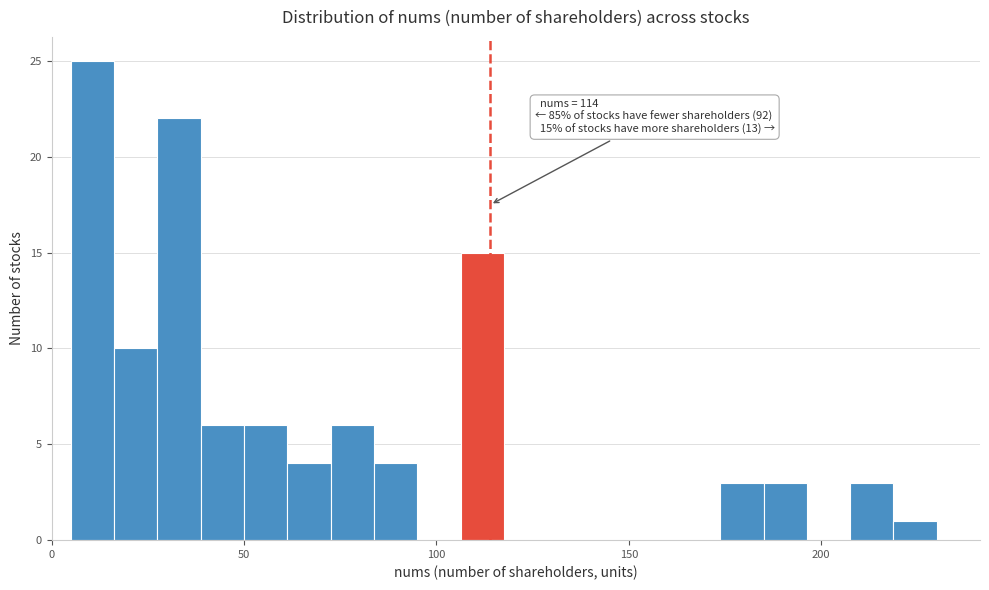

Read against the x-axis, roughly where is the centre of the tallest bar?

10